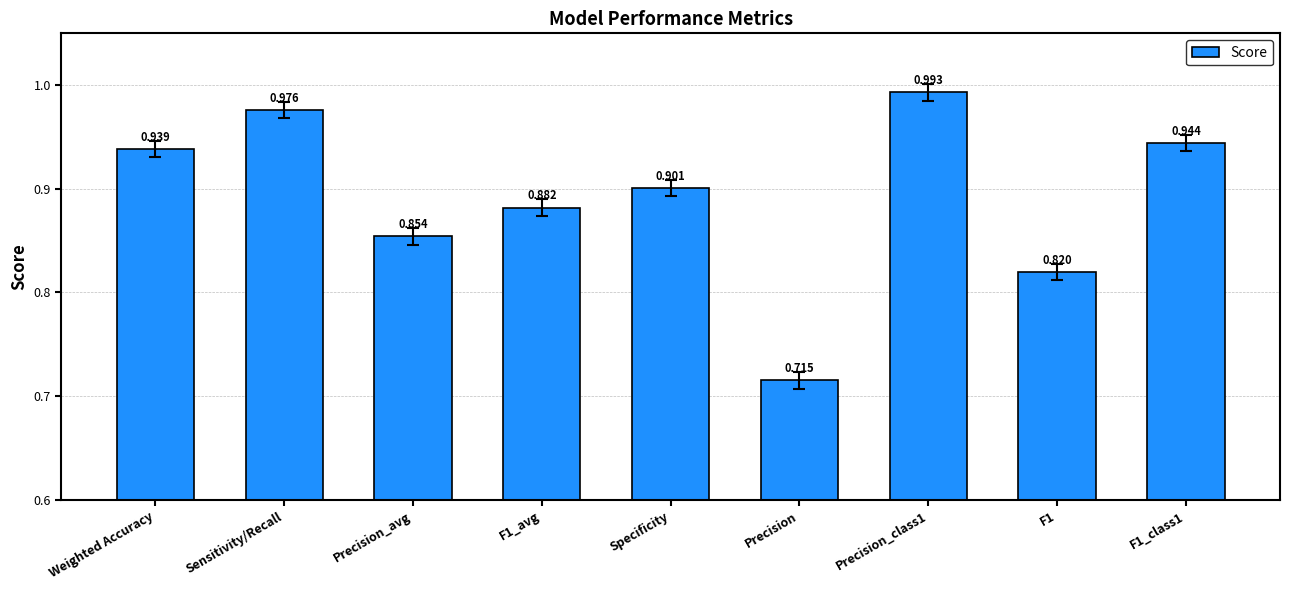

List the labels in order of value, largest first.

Precision_class1, Sensitivity/Recall, F1_class1, Weighted Accuracy, Specificity, F1_avg, Precision_avg, F1, Precision